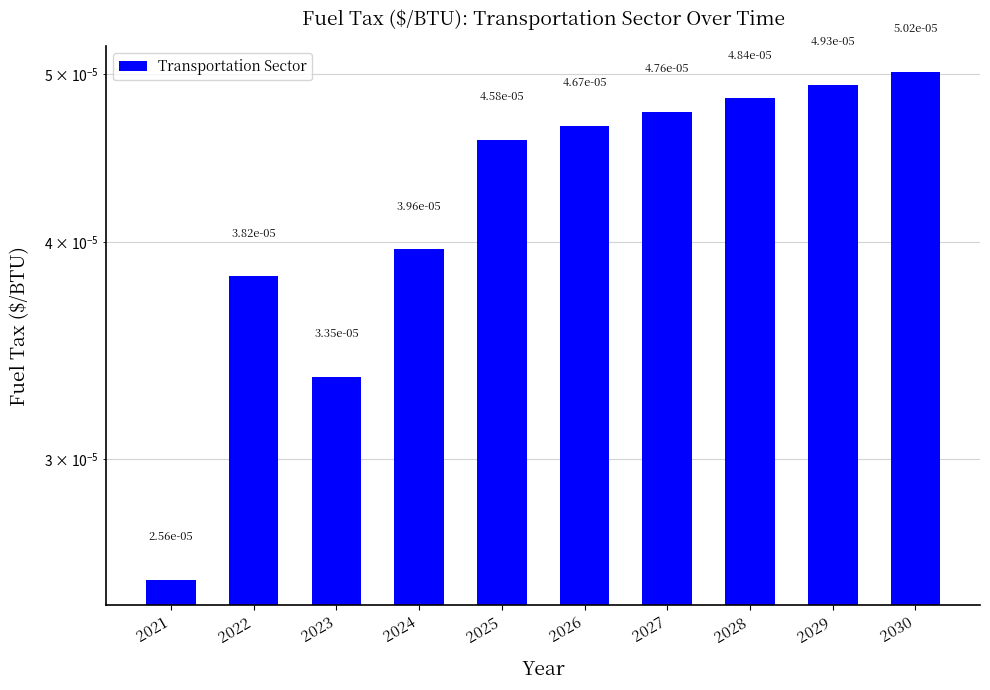

Which category has the lowest value across all series?

2021